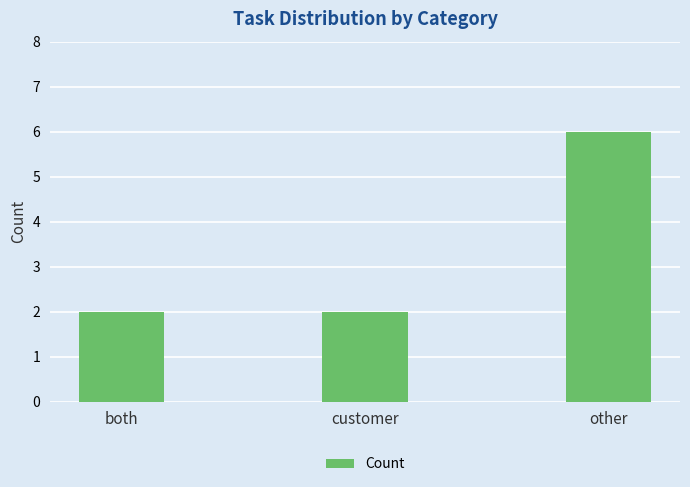

Approximately how many times larger is the value at customer compared to other?

0.3